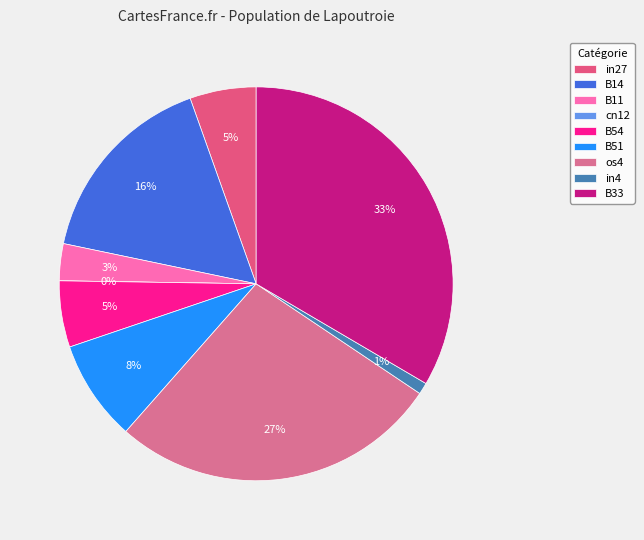

To the nearest percent, what is the combined percentage of in27 and B51?

14%